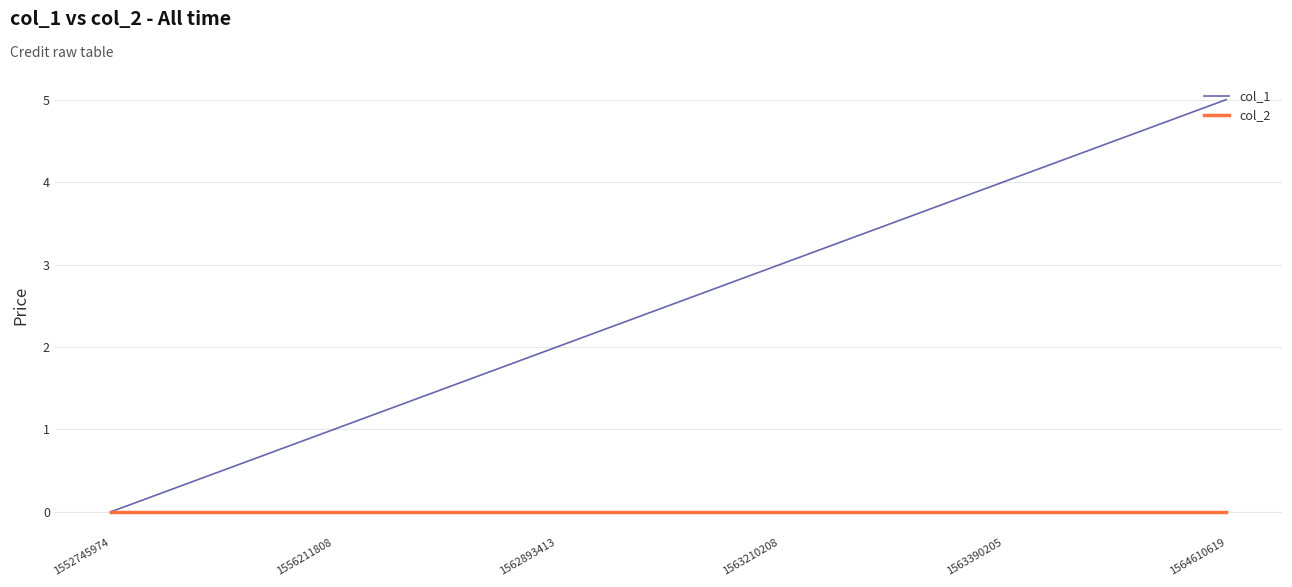

Which series has the largest total across all categories?

col_1